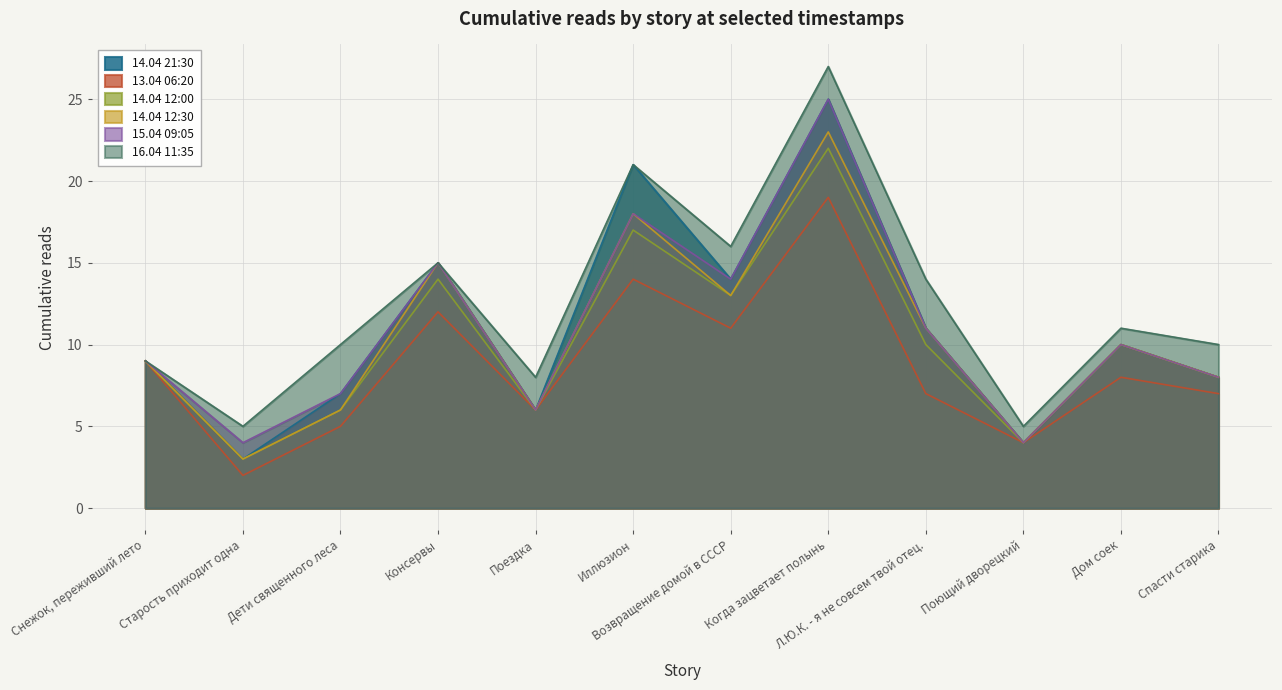

Reading left to right, extract all data points from this chart.

14.04 21:30: Снежок, переживший лето=9	Старость приходит одна=3	Дети священного леса=7	Консервы=15	Поездка=6	Иллюзион=21	Возвращение домой в СССР=14	Когда зацветает полынь=25	Л.Ю.К. - я не совсем твой отец.=11	Поющий дворецкий=4	Дом соек=10	Спасти старика=8
13.04 06:20: Снежок, переживший лето=9	Старость приходит одна=2	Дети священного леса=5	Консервы=12	Поездка=6	Иллюзион=14	Возвращение домой в СССР=11	Когда зацветает полынь=19	Л.Ю.К. - я не совсем твой отец.=7	Поющий дворецкий=4	Дом соек=8	Спасти старика=7
14.04 12:00: Снежок, переживший лето=9	Старость приходит одна=3	Дети священного леса=6	Консервы=14	Поездка=6	Иллюзион=17	Возвращение домой в СССР=13	Когда зацветает полынь=22	Л.Ю.К. - я не совсем твой отец.=10	Поющий дворецкий=4	Дом соек=10	Спасти старика=8
14.04 12:30: Снежок, переживший лето=9	Старость приходит одна=3	Дети священного леса=6	Консервы=15	Поездка=6	Иллюзион=18	Возвращение домой в СССР=13	Когда зацветает полынь=23	Л.Ю.К. - я не совсем твой отец.=11	Поющий дворецкий=4	Дом соек=10	Спасти старика=8
15.04 09:05: Снежок, переживший лето=9	Старость приходит одна=4	Дети священного леса=7	Консервы=15	Поездка=6	Иллюзион=18	Возвращение домой в СССР=14	Когда зацветает полынь=25	Л.Ю.К. - я не совсем твой отец.=11	Поющий дворецкий=4	Дом соек=10	Спасти старика=8
16.04 11:35: Снежок, переживший лето=9	Старость приходит одна=5	Дети священного леса=10	Консервы=15	Поездка=8	Иллюзион=21	Возвращение домой в СССР=16	Когда зацветает полынь=27	Л.Ю.К. - я не совсем твой отец.=14	Поющий дворецкий=5	Дом соек=11	Спасти старика=10